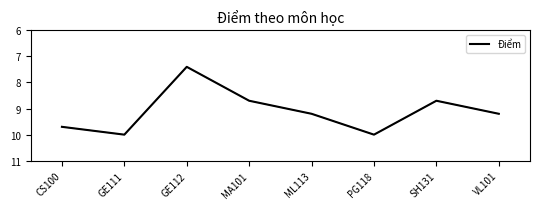

What is the smallest value displayed?

7.4